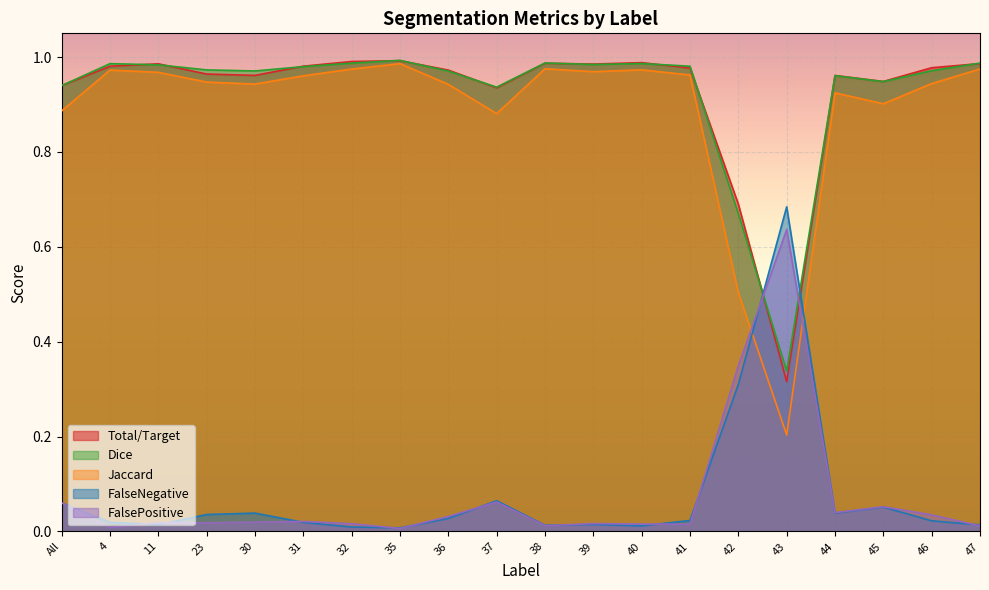

The FalseNegative series shows 0.1 at 45. True or false?

False